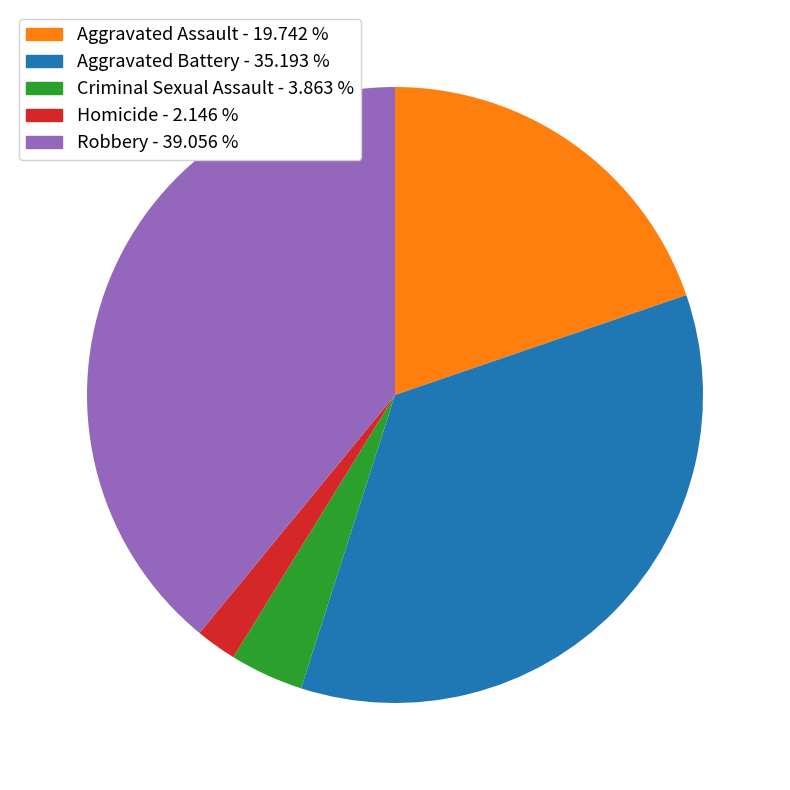

Which has a higher value, Criminal Sexual Assault or Aggravated Assault?

Aggravated Assault